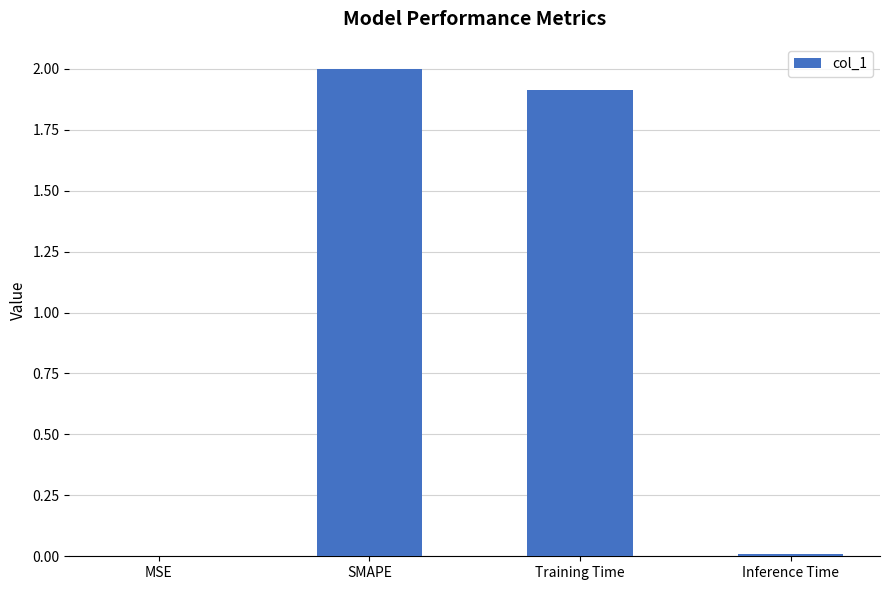

Which category has the highest value across all series?

SMAPE